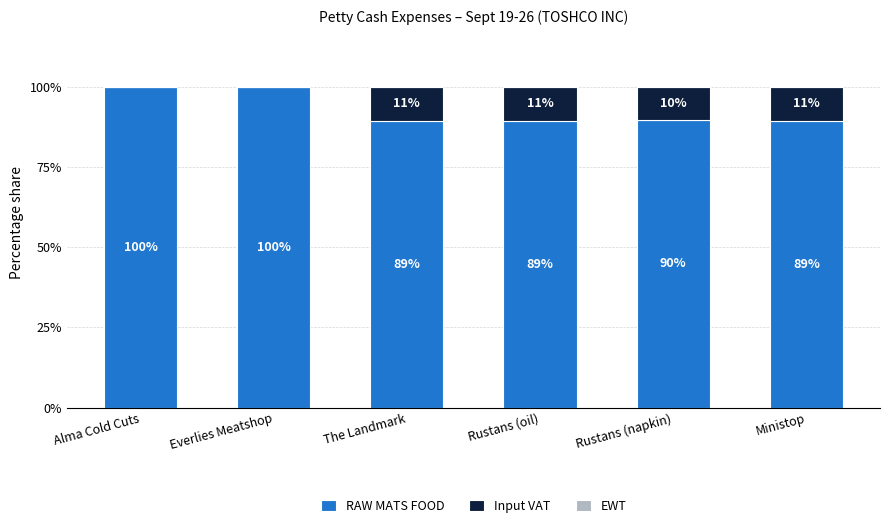

The value of RAW MATS FOOD at Everlies Meatshop is 153.8. True or false?

False